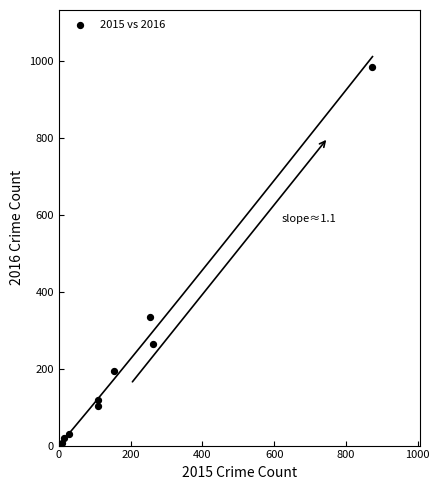

What Y value in the scatter plot is closest to 495?

333